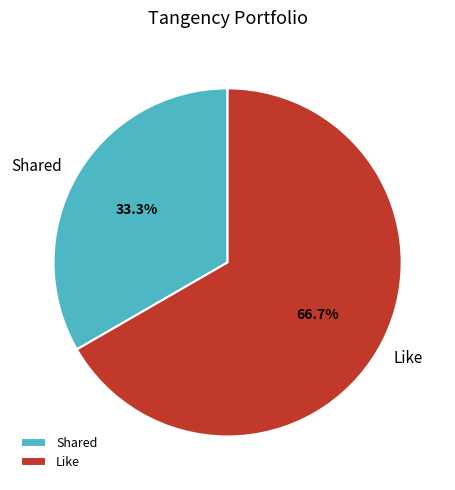

Do Shared and Like together represent more than half of the pie?

Yes